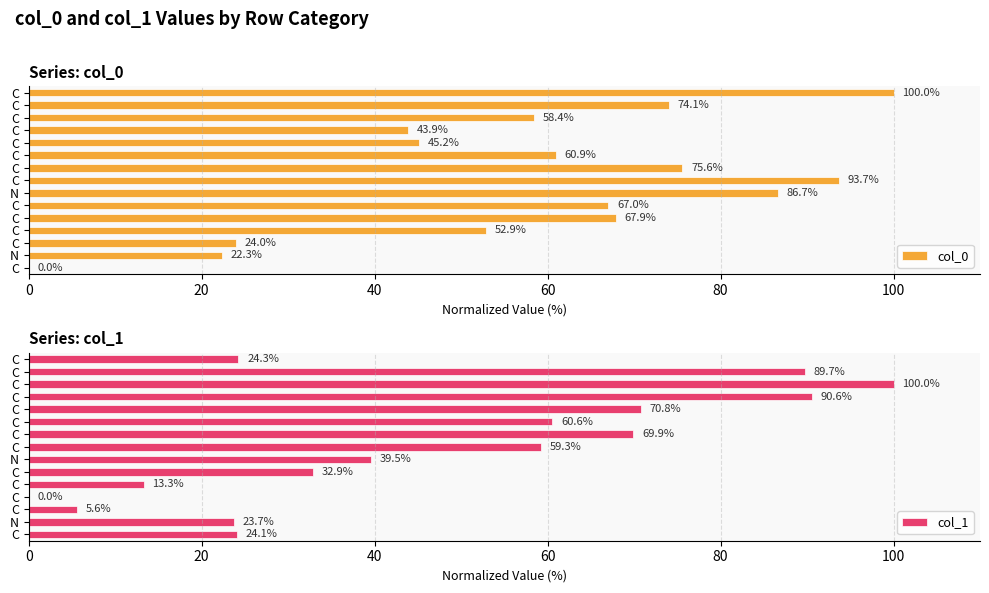

What is the sum of the col_0 values at 10 and 40?

69.2